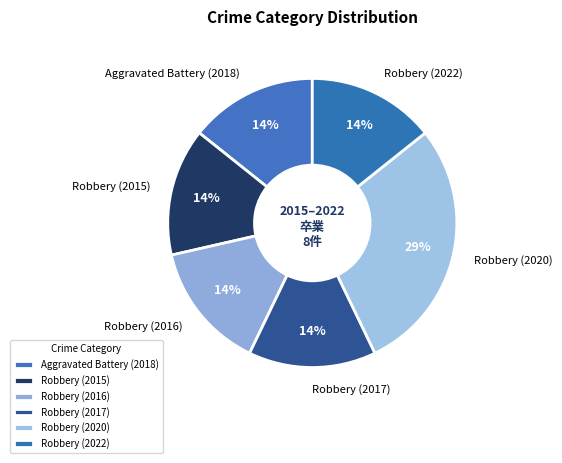

The Robbery (2022) slice represents 14% of the pie. True or false?

True